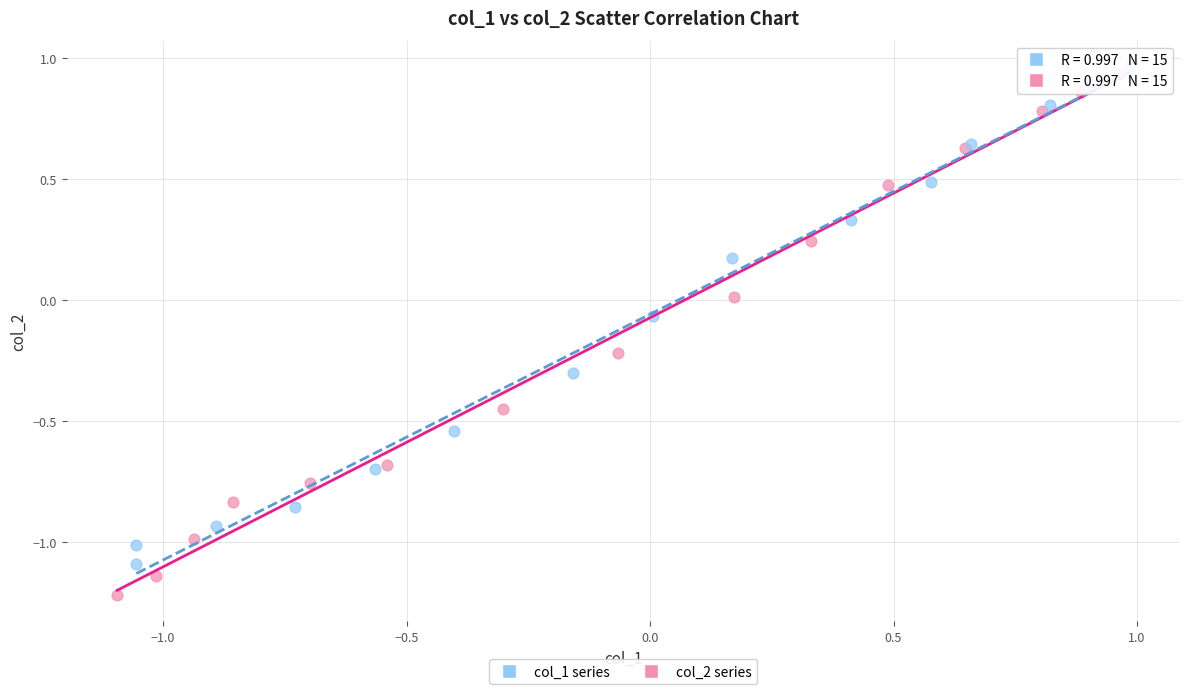

Which series contains the lowest Y value?

col_2 series